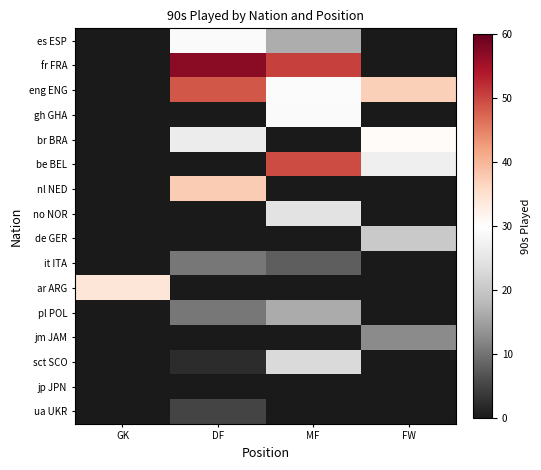

What is the spread (max minus min) of values at MF?

50.6